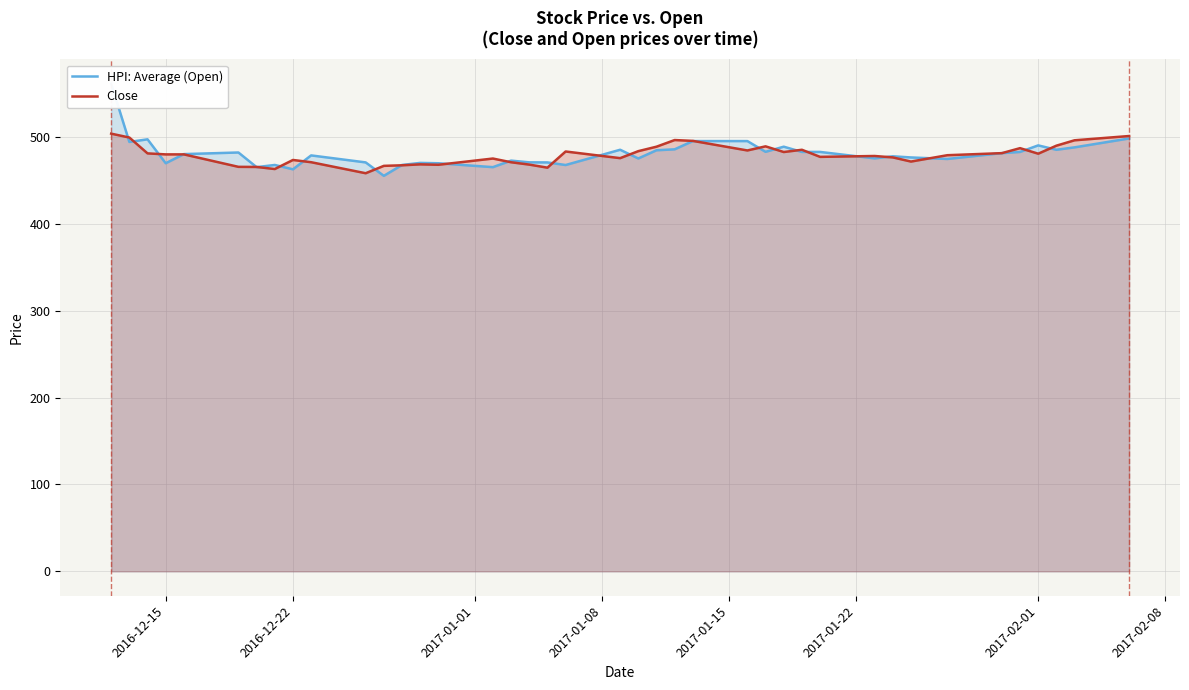

True or false: HPI: Average (Open) and Close intersect in this chart.

True